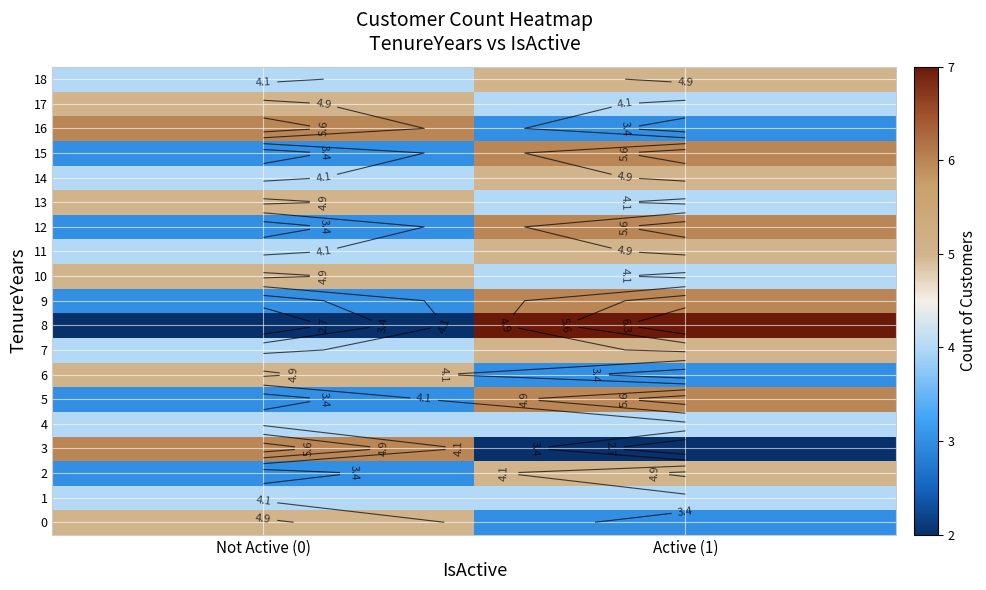

Which series changed the most between Not Active (0) and Active (1)?

8